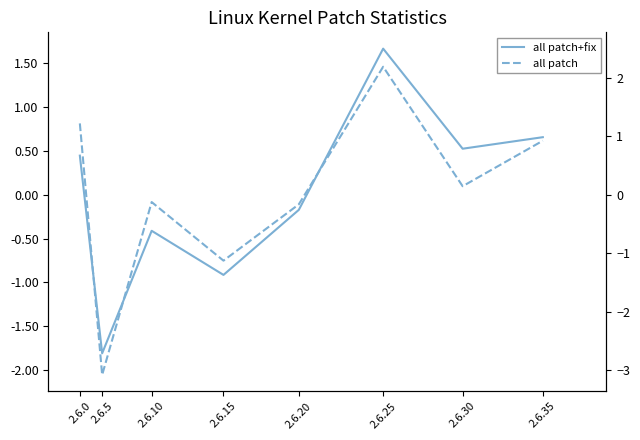

How many data points in all patch+fix are above 0?

4